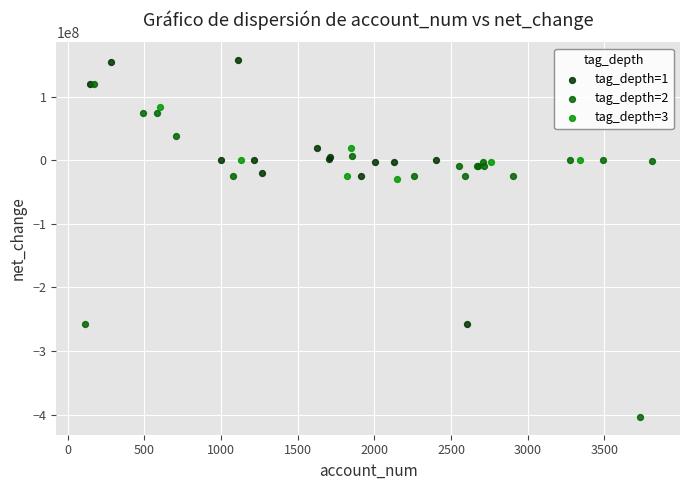

What are all the series names shown in the legend?

tag_depth=1, tag_depth=2, tag_depth=3